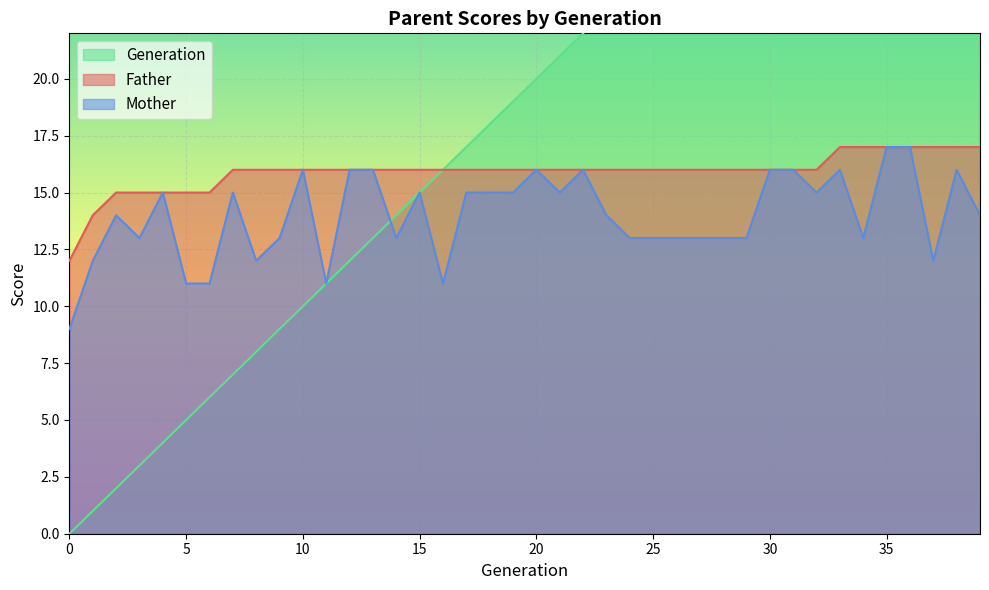

Rank the series at 1 from lowest to highest value.

Generation, Mother, Father